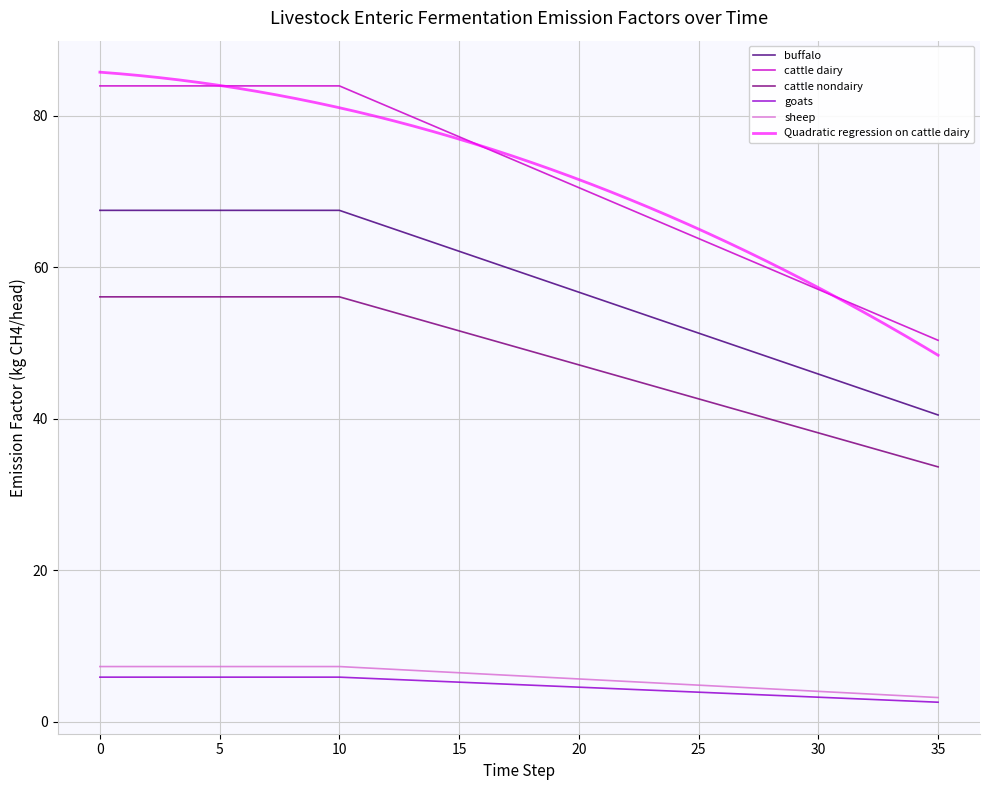

The ef_lvst_entferm_sheep_kg_ch4_head series shows 2.1 at 30. True or false?

False